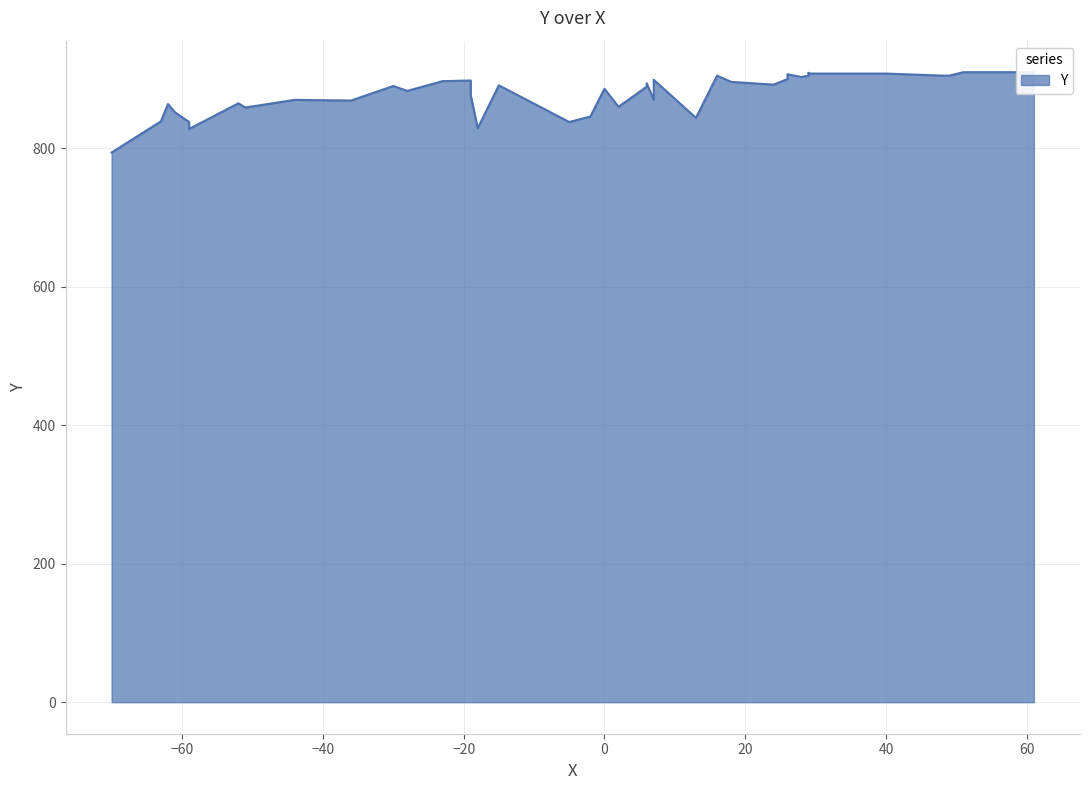

What is the sum of all values?

35132